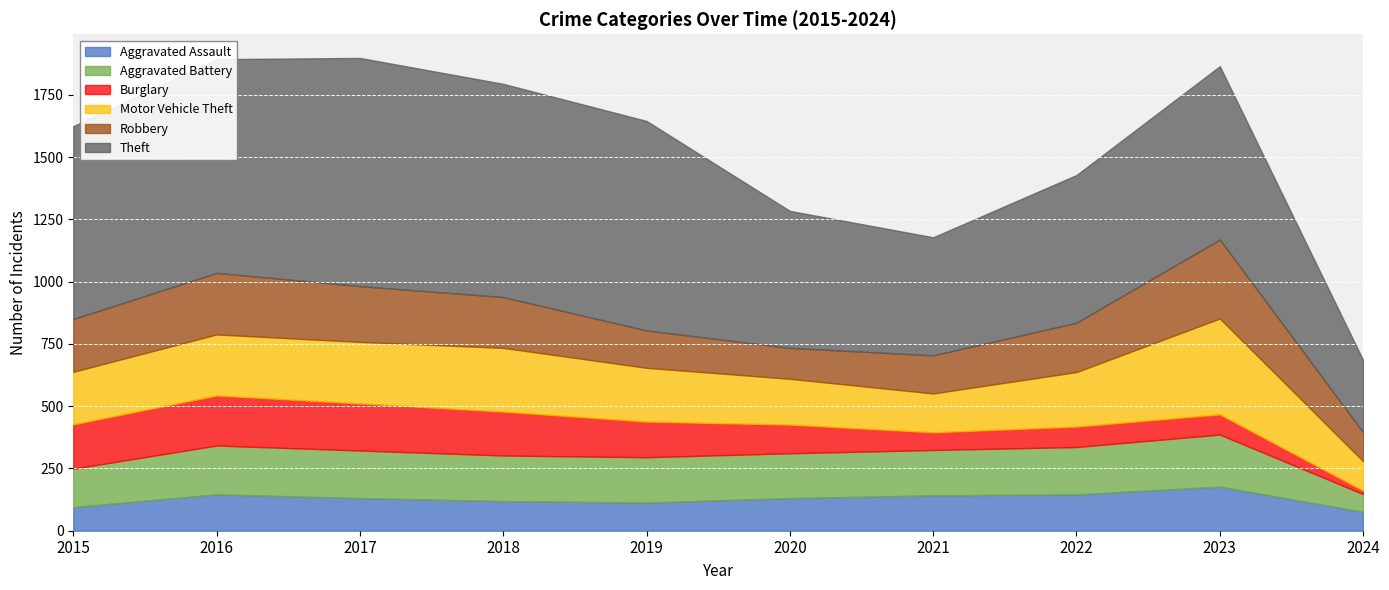

What is the total value across all series at 2021?

1178